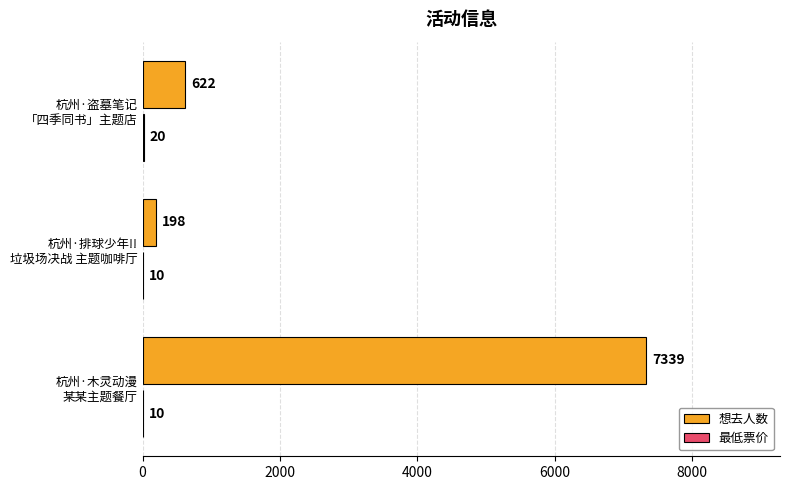

What is the maximum value shown in the chart?

7339